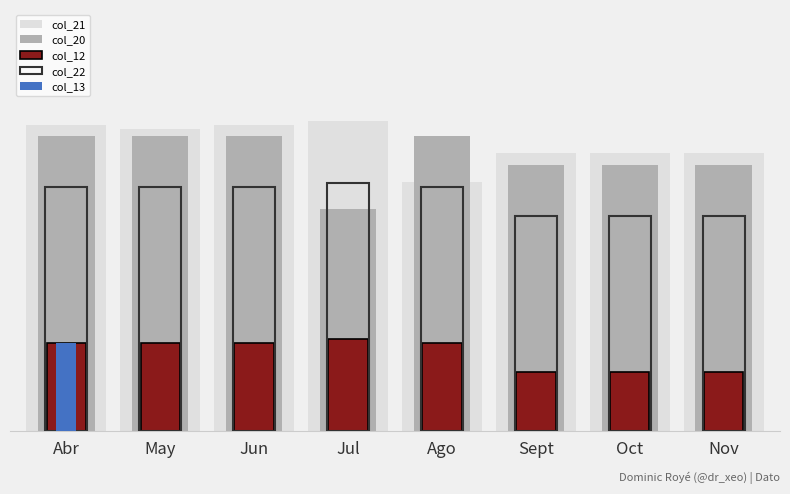

What is the difference between the second highest and minimum values in the col_21 series?

42.0